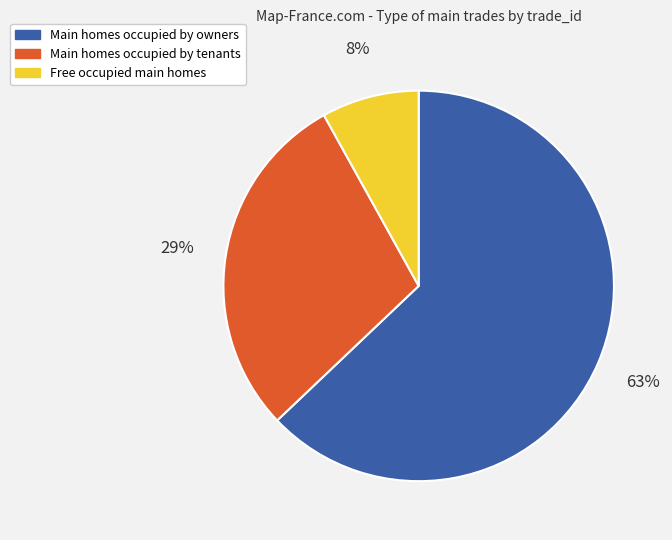

Which category has the biggest portion of the pie?

Main homes occupied by owners